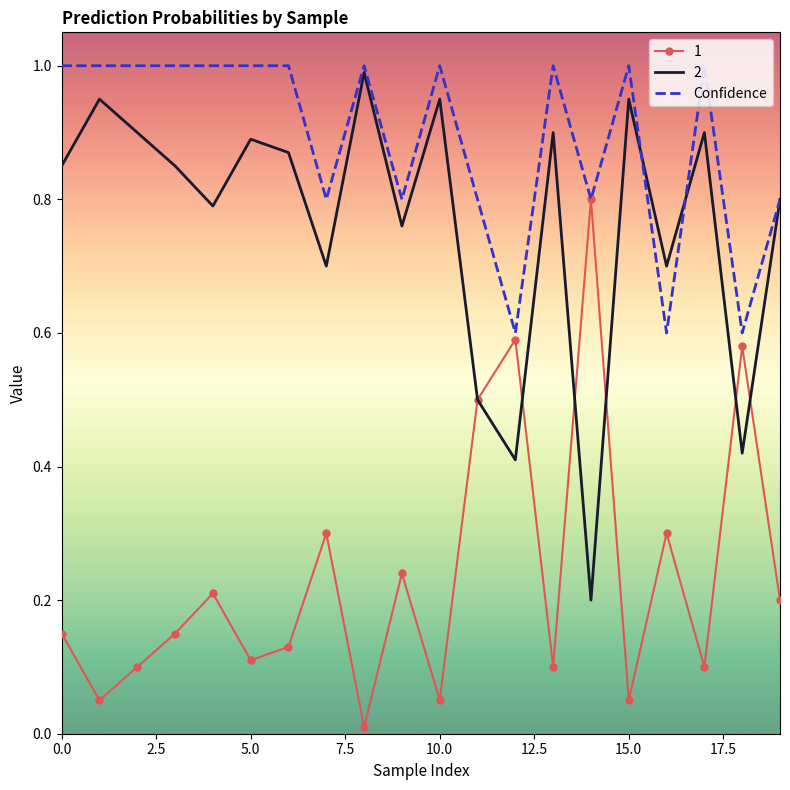

Rank the series by their average value, from highest to lowest.

Confidence, 2, 1